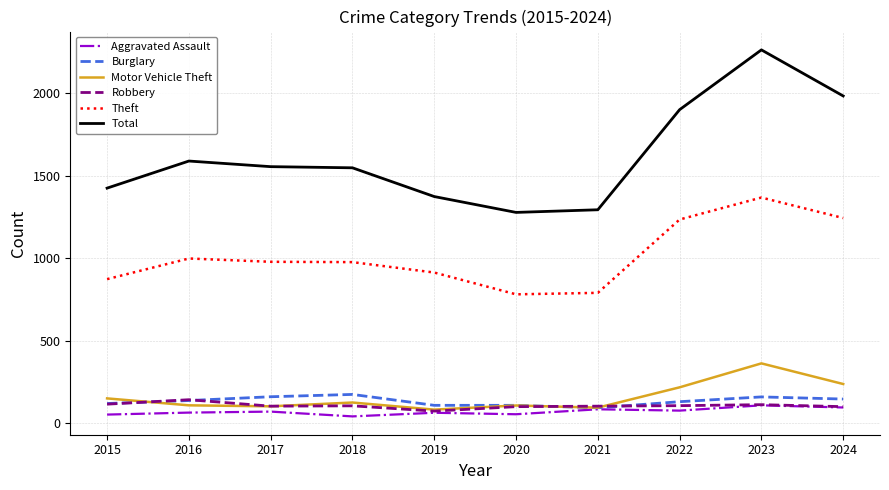

What is the lowest value of the Total series?

1278